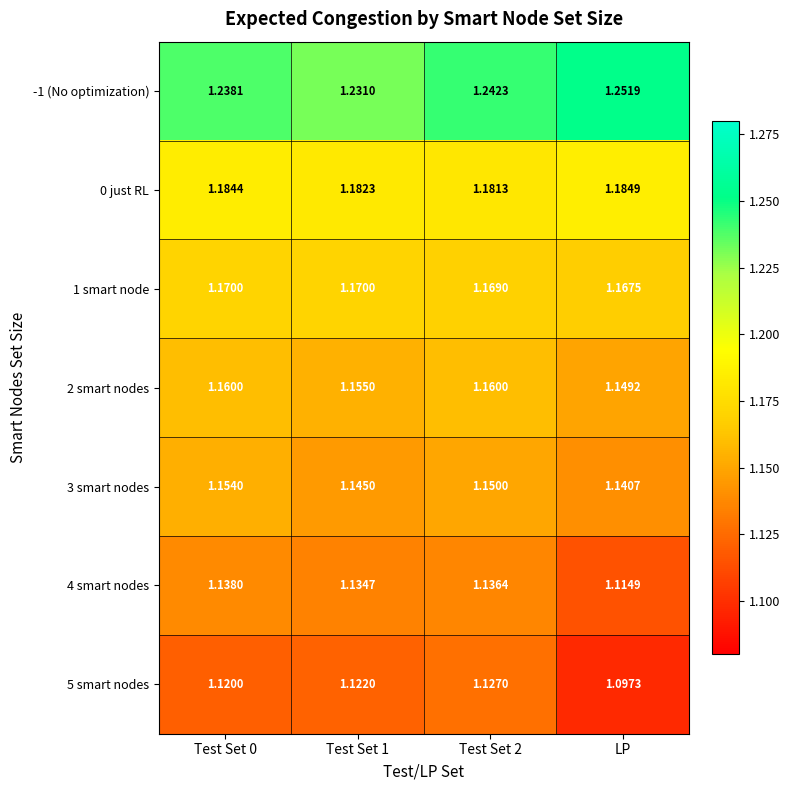

Which category has the highest value across all series?

LP